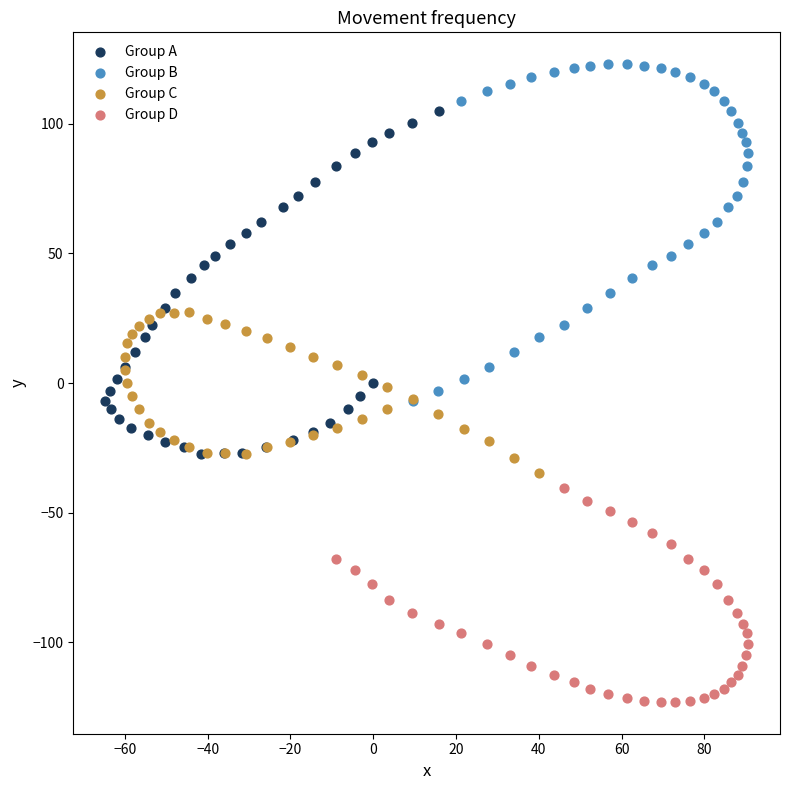

Which series contains the lowest Y value?

Group D